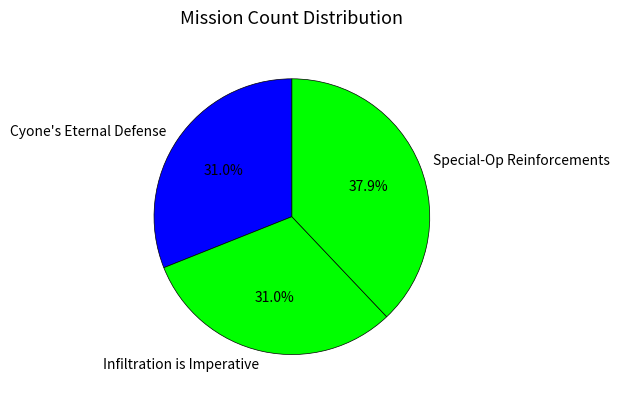

What is the largest slice in the pie chart?

Special-Op Reinforcements